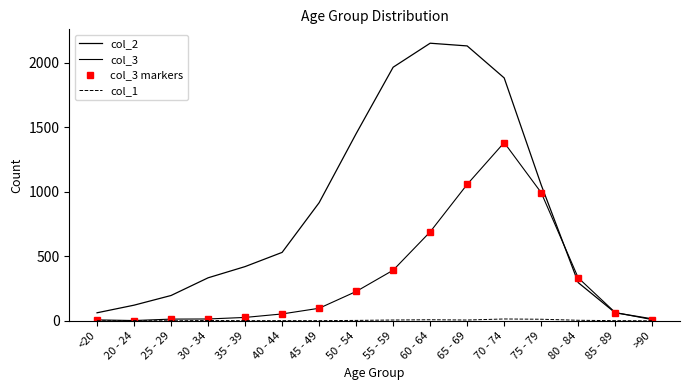

Rank the series by their maximum value, from highest to lowest.

col_2, col_3, col_3 markers, col_1